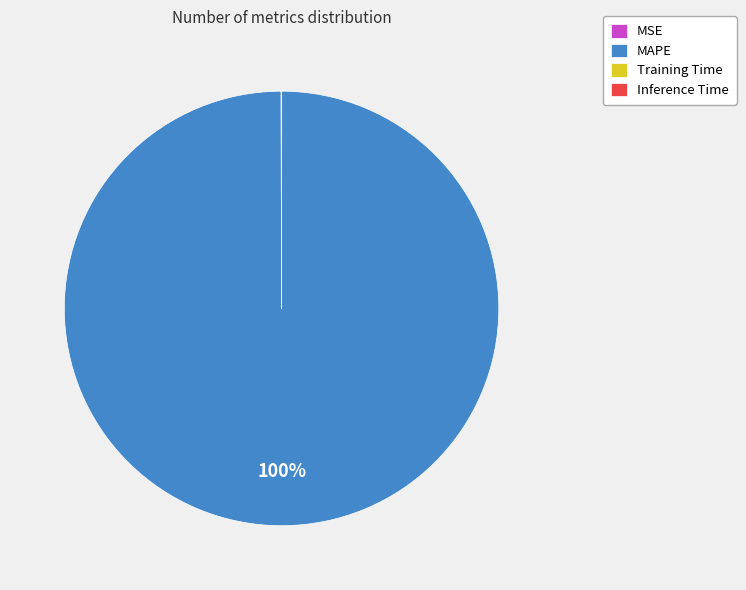

Which slice represents more than half of the pie?

MAPE